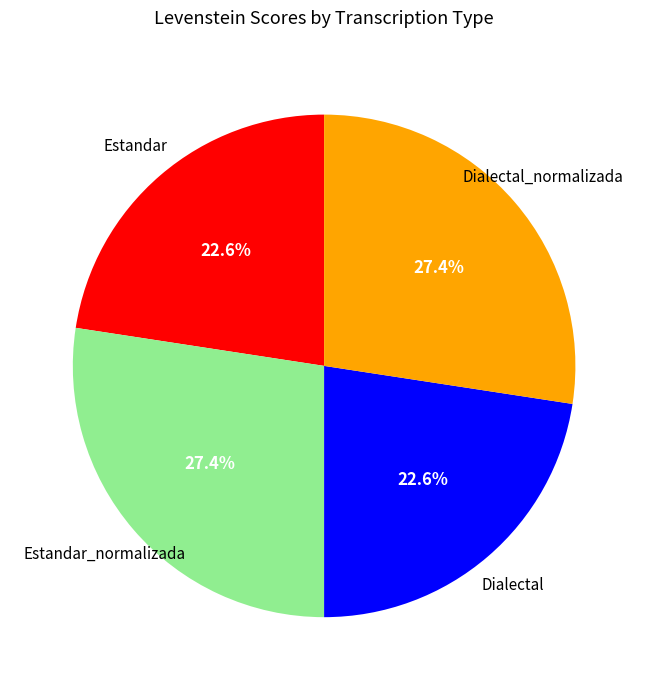

Is there any slice that represents more than half of the pie?

No